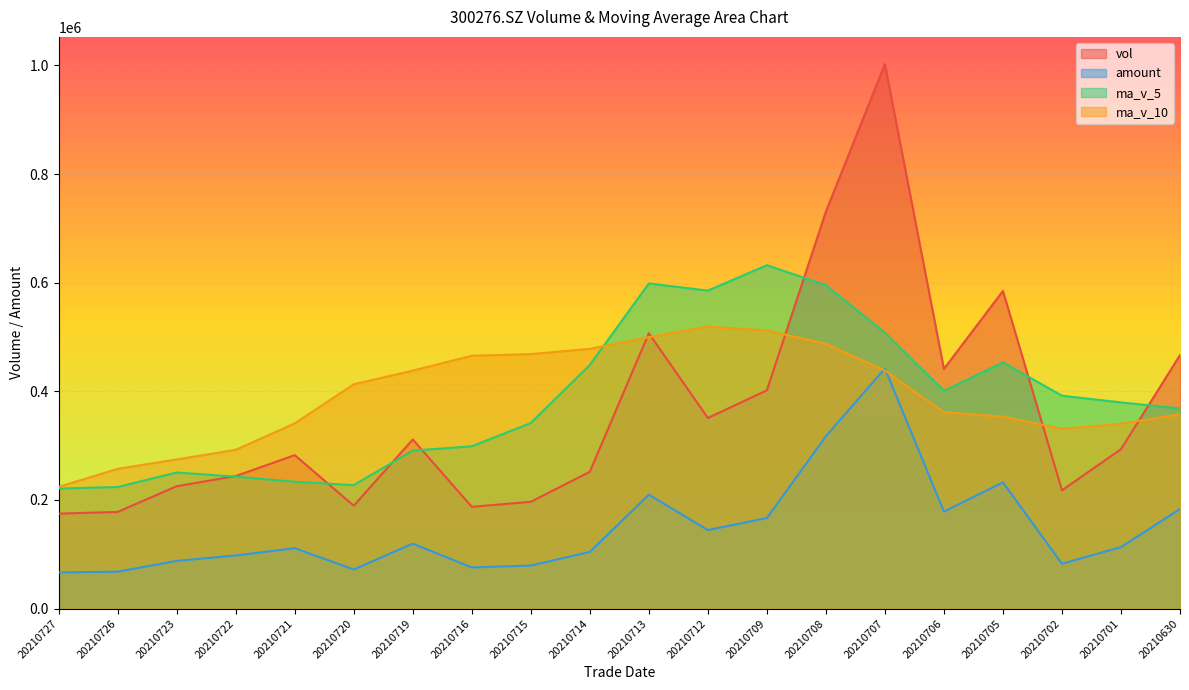

Reading left to right, list all the values displayed in this chart.

vol: 174864.0	178068.9	225330.5	244104.9	282597.6	189504.9	311425.3	187448.8	196651.2	251975.6	506957.2	350998.5	401871.7	730872.2	1002346.2	441241.6	584851.4	217800.4	293516.3	466653.2
amount: 66568.6	68081.4	87871.1	97910.5	111301.2	72120.6	119722.0	75795.2	79361.5	104468.4	209834.7	144715.0	166725.4	317363.5	442133.7	178627.1	232488.4	82653.7	113274.9	183379.5
ma_v_5: 220993.2	223921.4	250592.7	243016.3	233525.6	227401.2	290891.6	298806.3	341690.9	448535.1	598609.2	585466.0	632236.6	595422.4	507951.2	400812.6	453287.2	391980.6	379596.0	368583.4
ma_v_10: 224197.2	257406.5	274699.5	292353.6	341030.3	413005.2	438178.8	465521.4	468556.6	478243.1	499710.9	519376.6	512108.6	487509.2	438267.3	361439.8	353390.3	331287.6	340348.3	357880.0